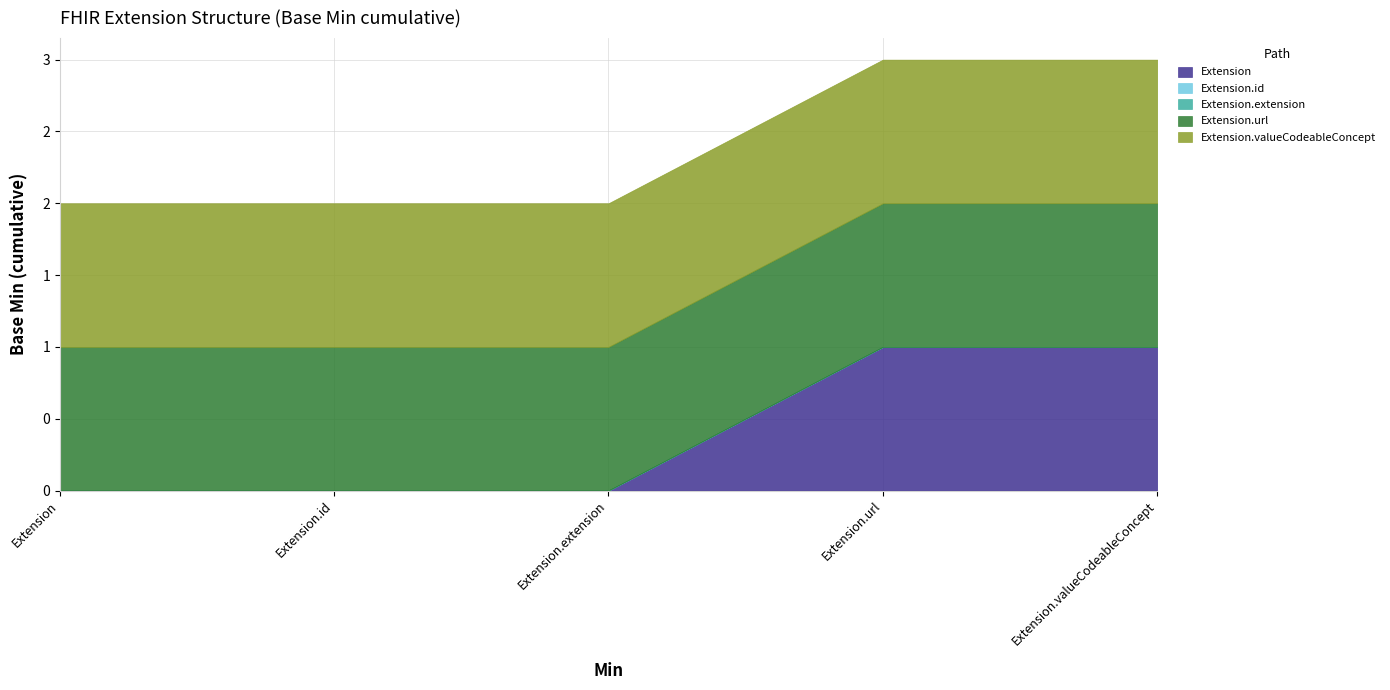

True or false: Extension and Extension.url intersect in this chart.

False